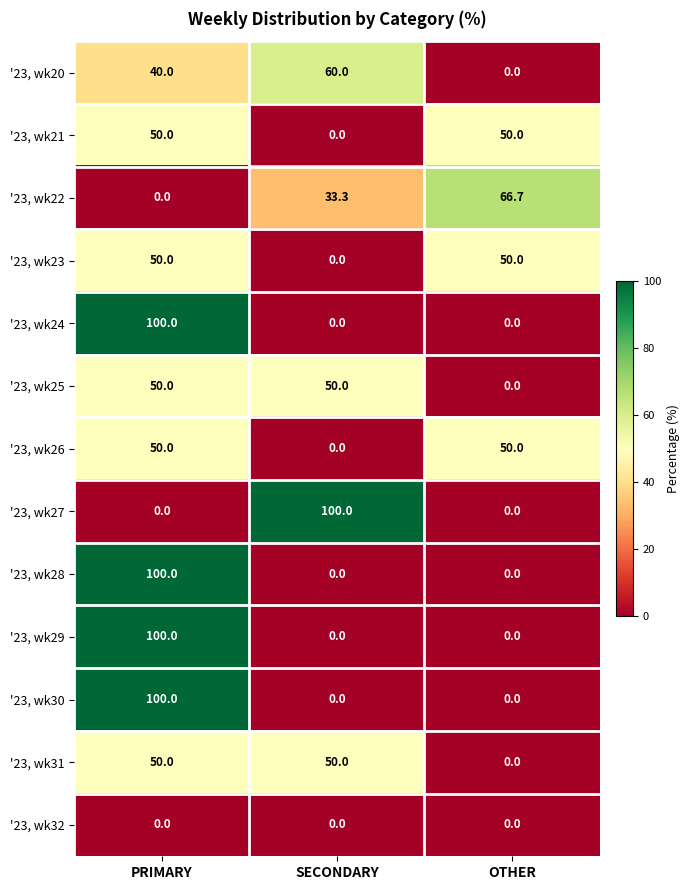

What is the average value of the '23, wk21 series?

33.3